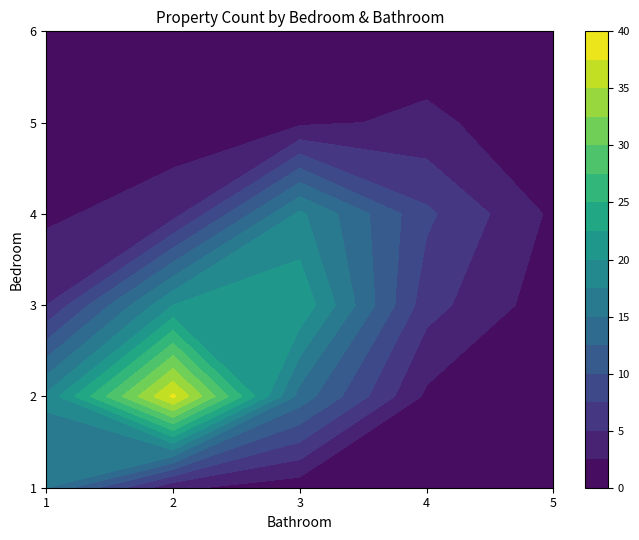

What is the sum of all values?

190